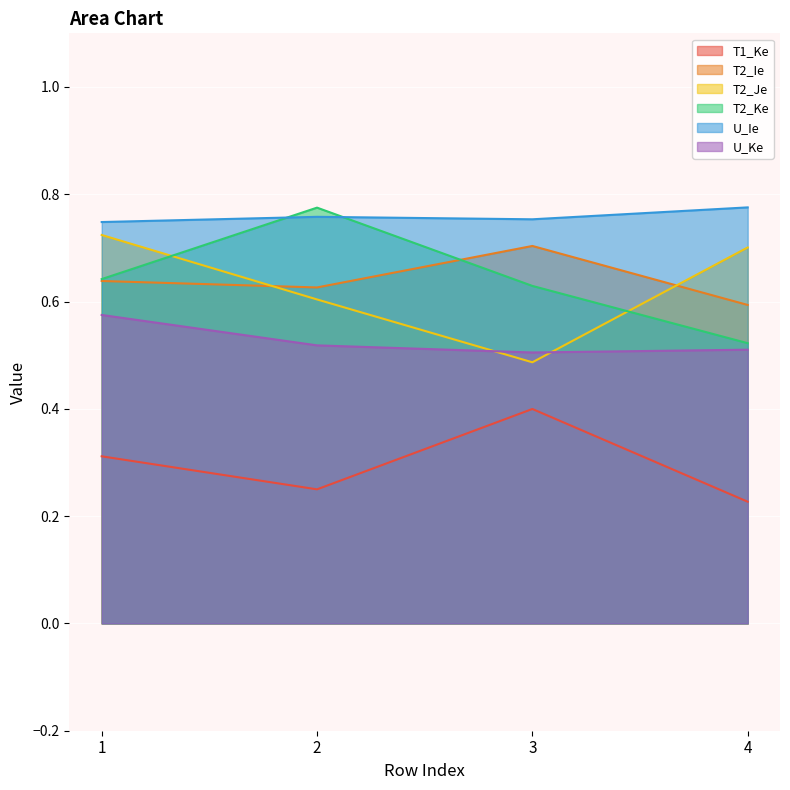

At which category does the chart reach its minimum across all series?

4